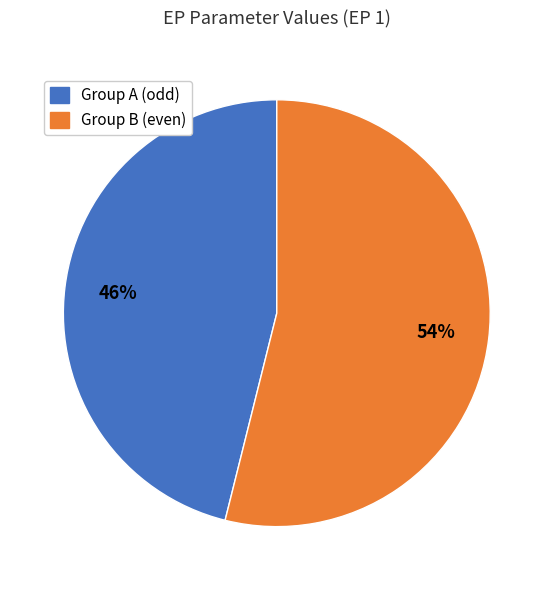

To the nearest percent, what is the difference between the largest and smallest slice percentages?

8%